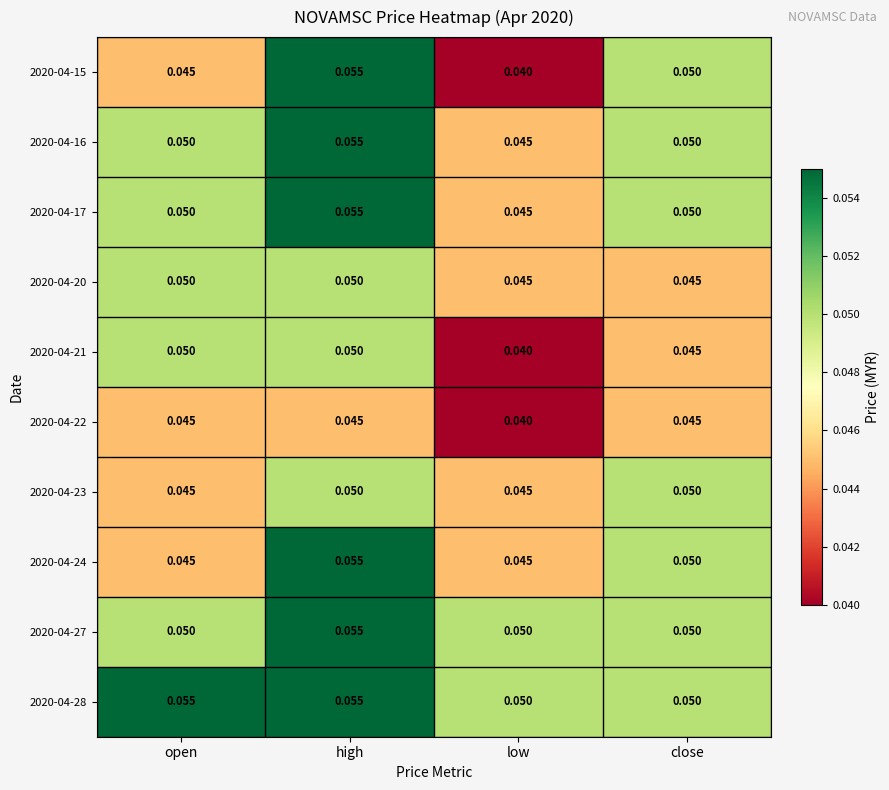

What is the total value across all series at open?

0.5